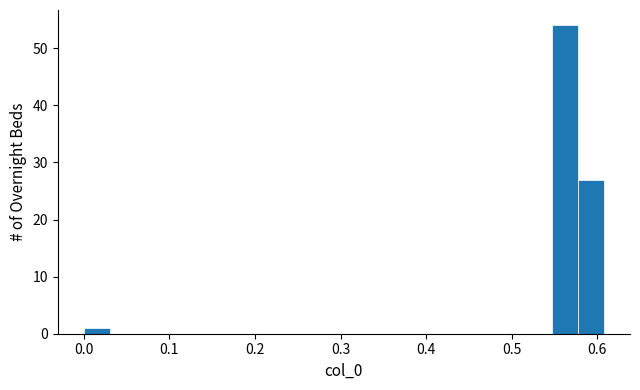

Around what value on the x-axis is the tallest bar? Give the approximate position of its centre, as read against the axis.

0.56